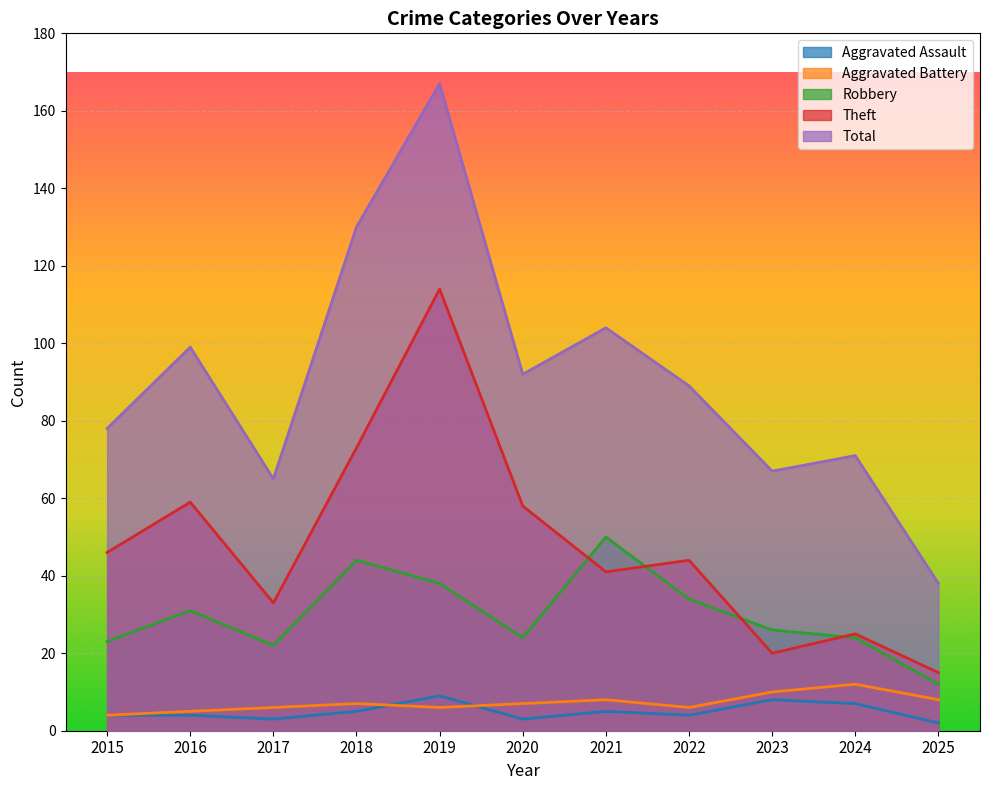

At which category is the sum across all series the highest?

2019